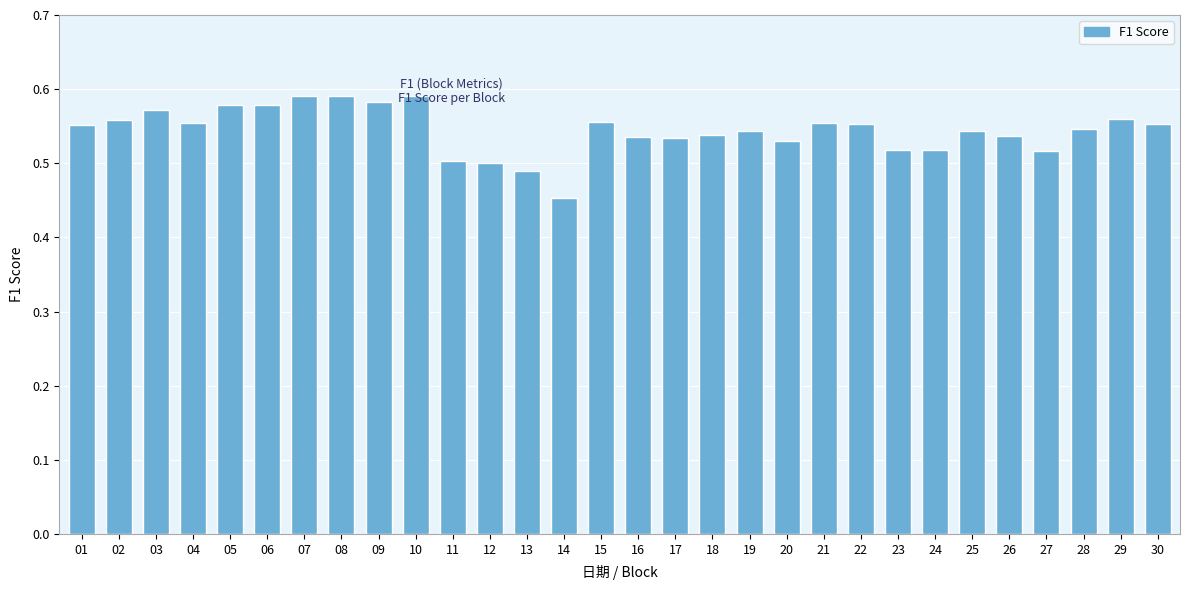

What is the smallest value displayed?

0.5